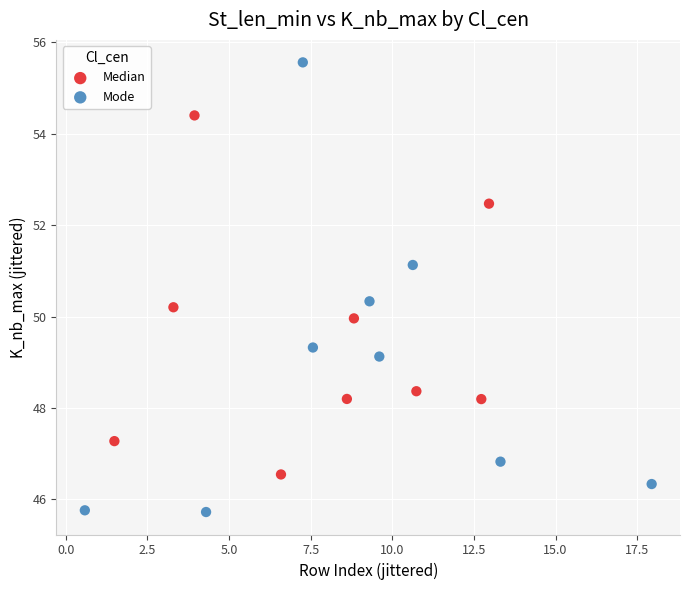

Which series has the largest Y range (max minus min)?

Mode